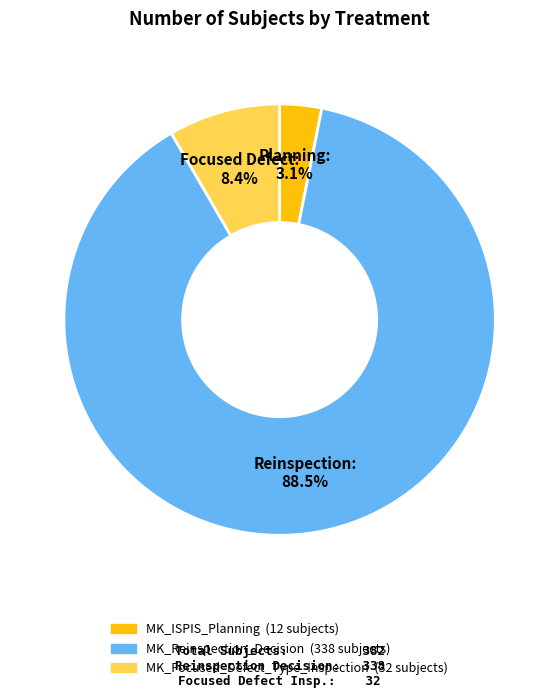

Is there any slice that represents more than half of the pie?

Yes